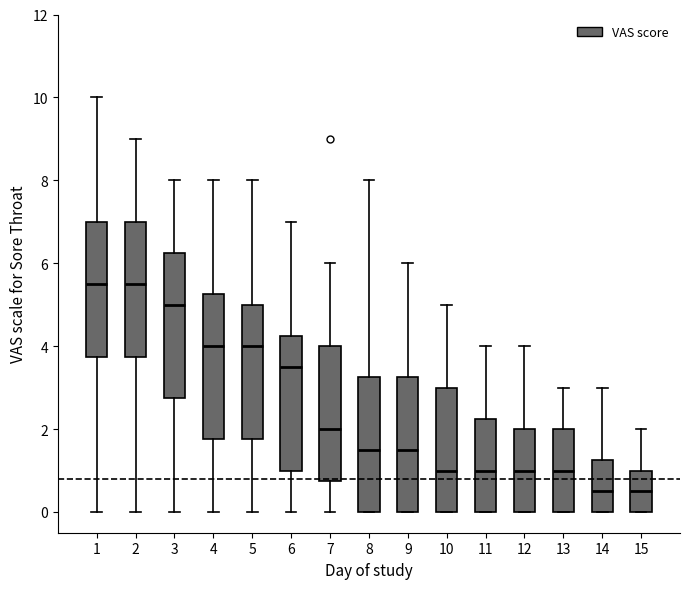

Reading left to right, transcribe this box plot: for each box, give where its median line is, the range the box spans, and where its two whiskers end, as read against the y-axis. The values are not printed on the chart, so give them approximately, as read against the axis.

1: median 5.6, box 3.8 to 7.0, whiskers 0.0 to 10.0
2: median 5.6, box 3.8 to 7.0, whiskers 0.0 to 9.0
3: median 5.0, box 2.8 to 6.2, whiskers 0.0 to 8.0
4: median 4.0, box 1.8 to 5.2, whiskers 0.0 to 8.0
5: median 4.0, box 1.8 to 5.0, whiskers 0.0 to 8.0
6: median 3.6, box 1.0 to 4.2, whiskers 0.0 to 7.0
7: median 2.0, box 0.8 to 4.0, whiskers 0.0 to 6.0
8: median 1.6, box 0.0 to 3.2, whiskers 0.0 to 8.0
9: median 1.6, box 0.0 to 3.2, whiskers 0.0 to 6.0
10: median 1.0, box 0.0 to 3.0, whiskers 0.0 to 5.0
11: median 1.0, box 0.0 to 2.2, whiskers 0.0 to 4.0
12: median 1.0, box 0.0 to 2.0, whiskers 0.0 to 4.0
13: median 1.0, box 0.0 to 2.0, whiskers 0.0 to 3.0
14: median 0.6, box 0.0 to 1.2, whiskers 0.0 to 3.0
15: median 0.6, box 0.0 to 1.0, whiskers 0.0 to 2.0